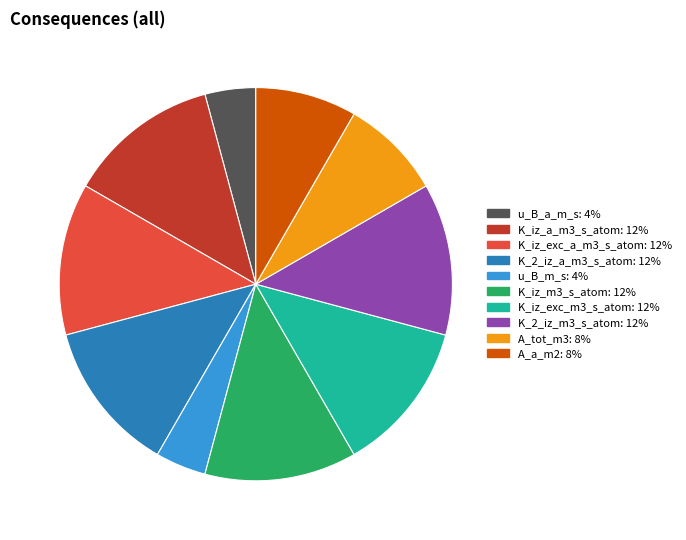

How many slices are in this pie chart?

10